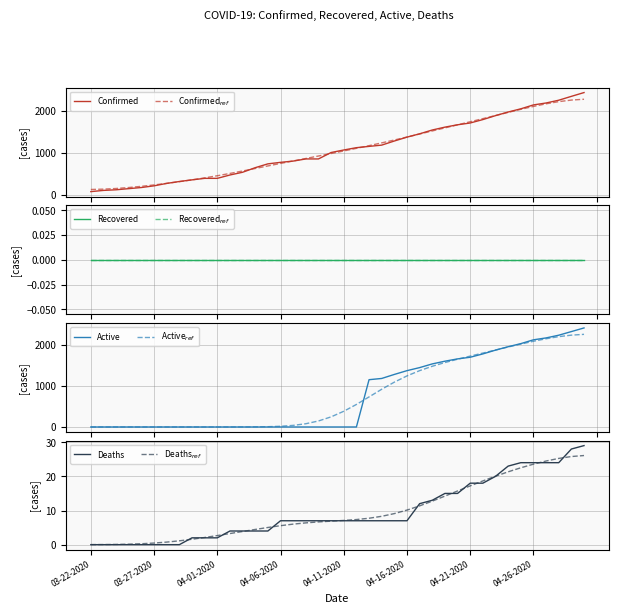

Which category has the lowest value across all series?

03-22-2020